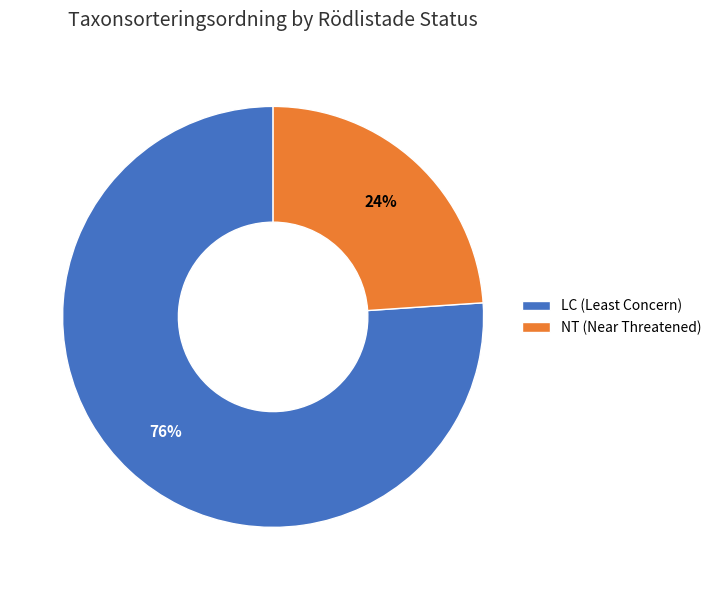

How many segments does this pie chart have?

2